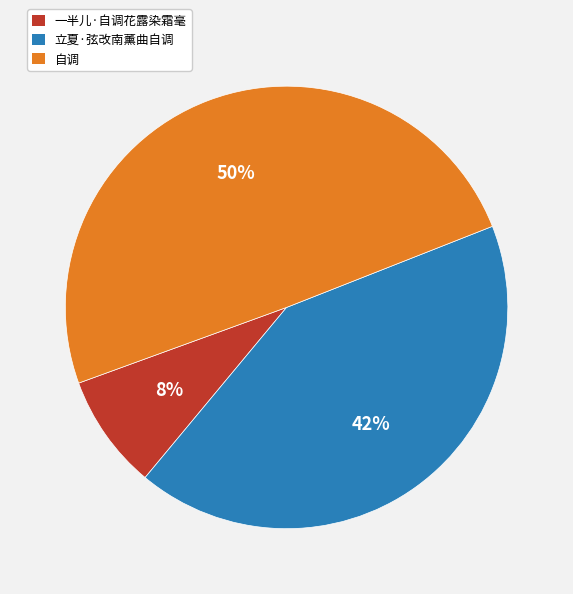

Count the number of slices in the pie.

3